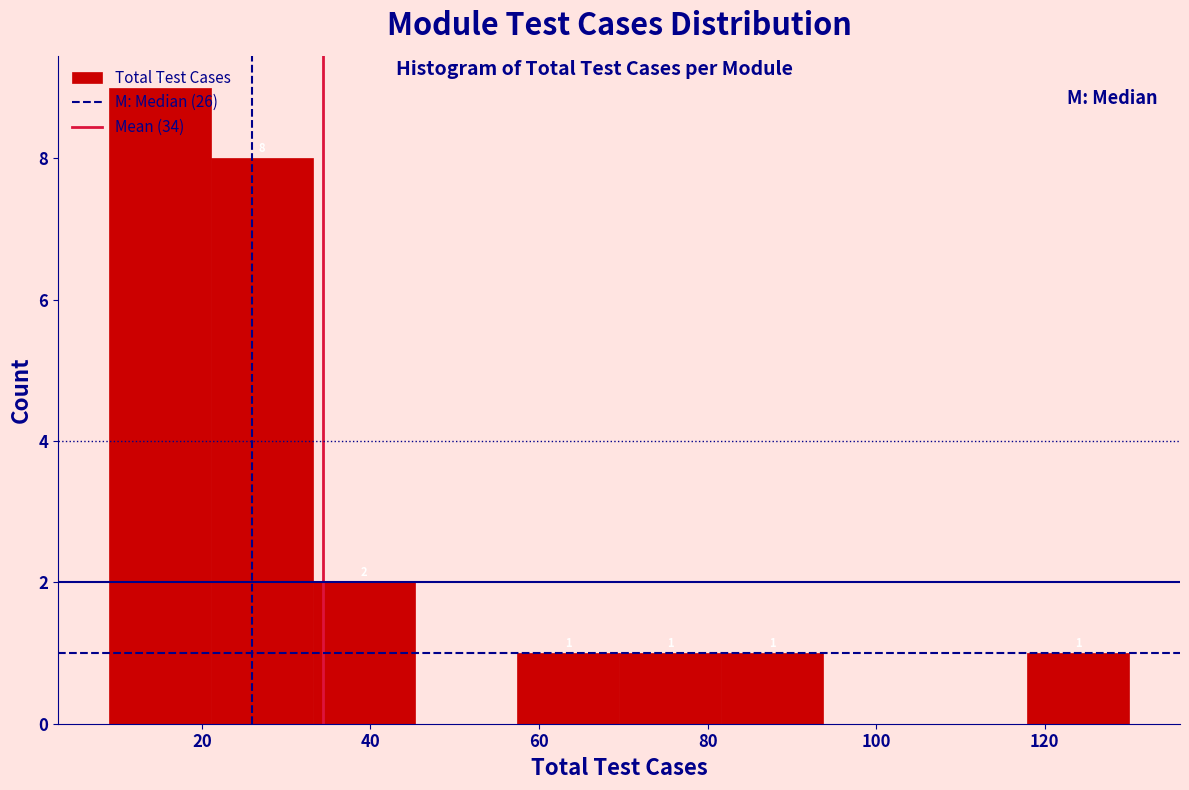

Over which range of the x-axis is the bar tallest?

10 to 22